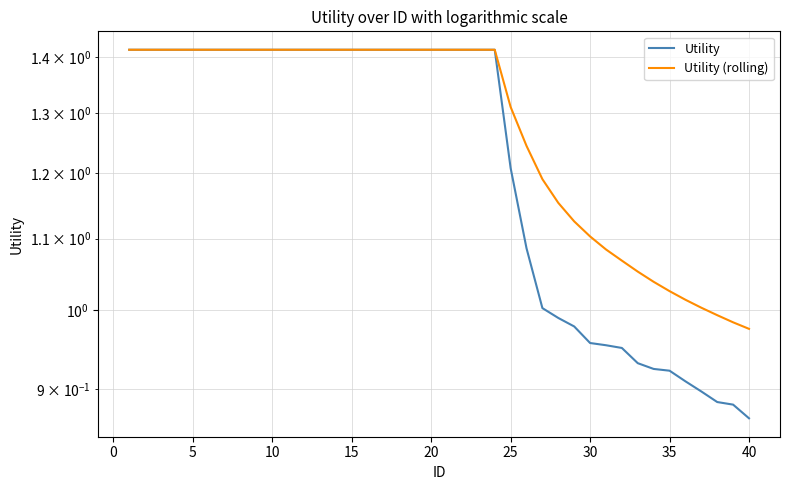

What are all the series names shown in the legend?

Utility, Utility (rolling)